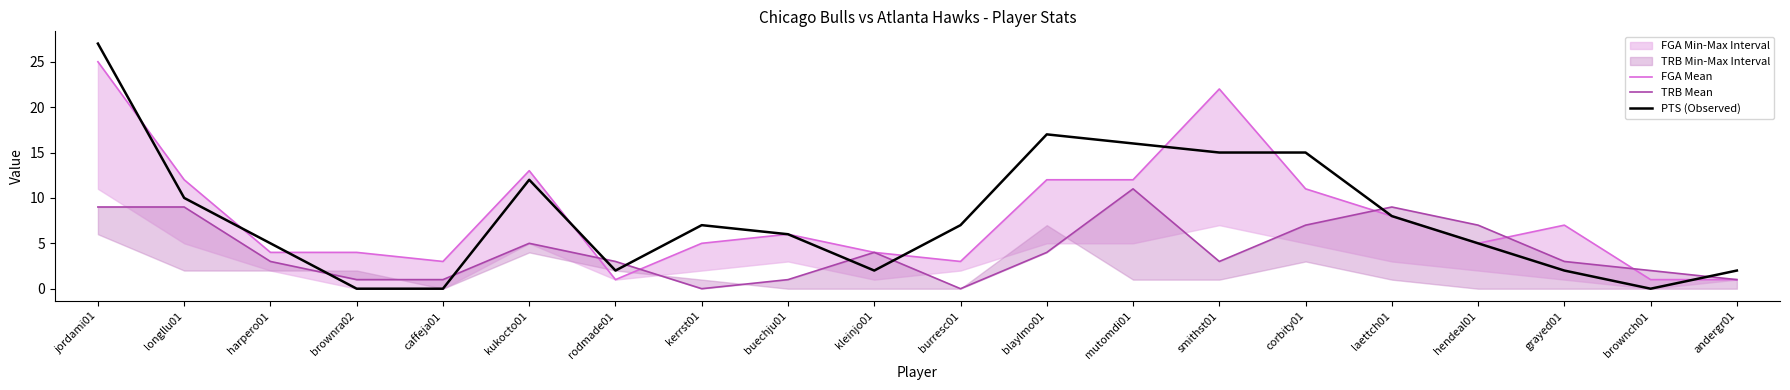

Which series changed the most between kleinjo01 and grayed01?

FGA Mean